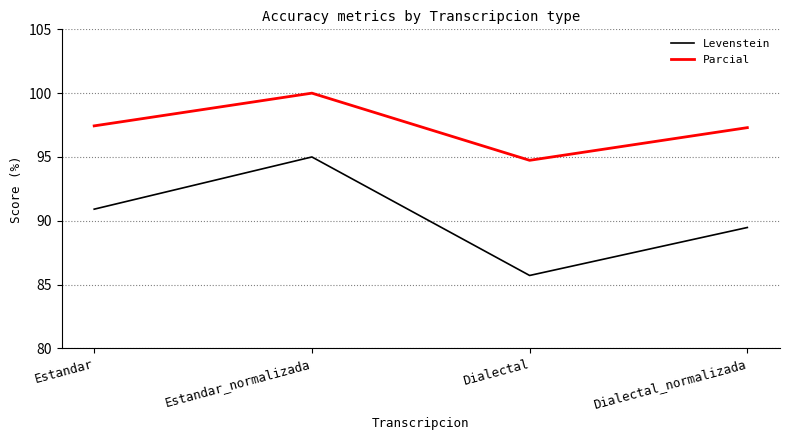

What is the sum of the Parcial values at Dialectal and Estandar_normalizada?

194.7